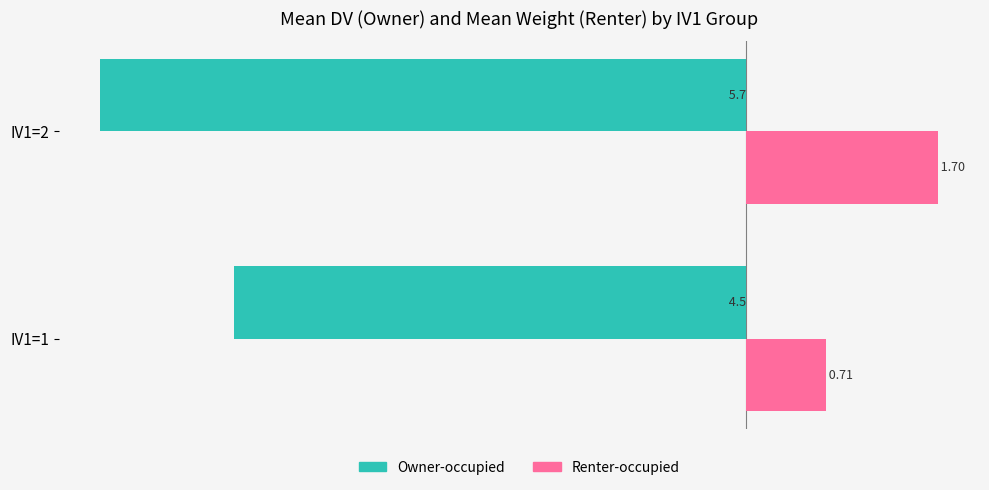

List the series in order of their peak value, lowest first.

Owner-occupied, Renter-occupied